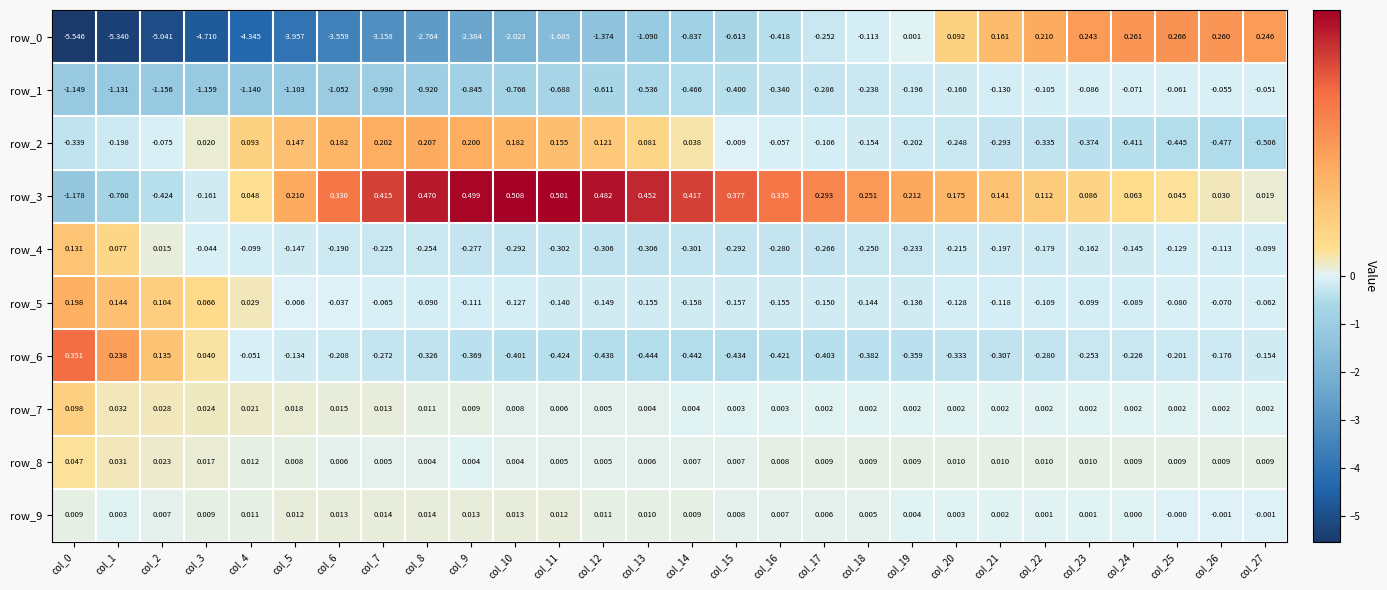

Which series changed the most between col_9 and col_13?

row_0